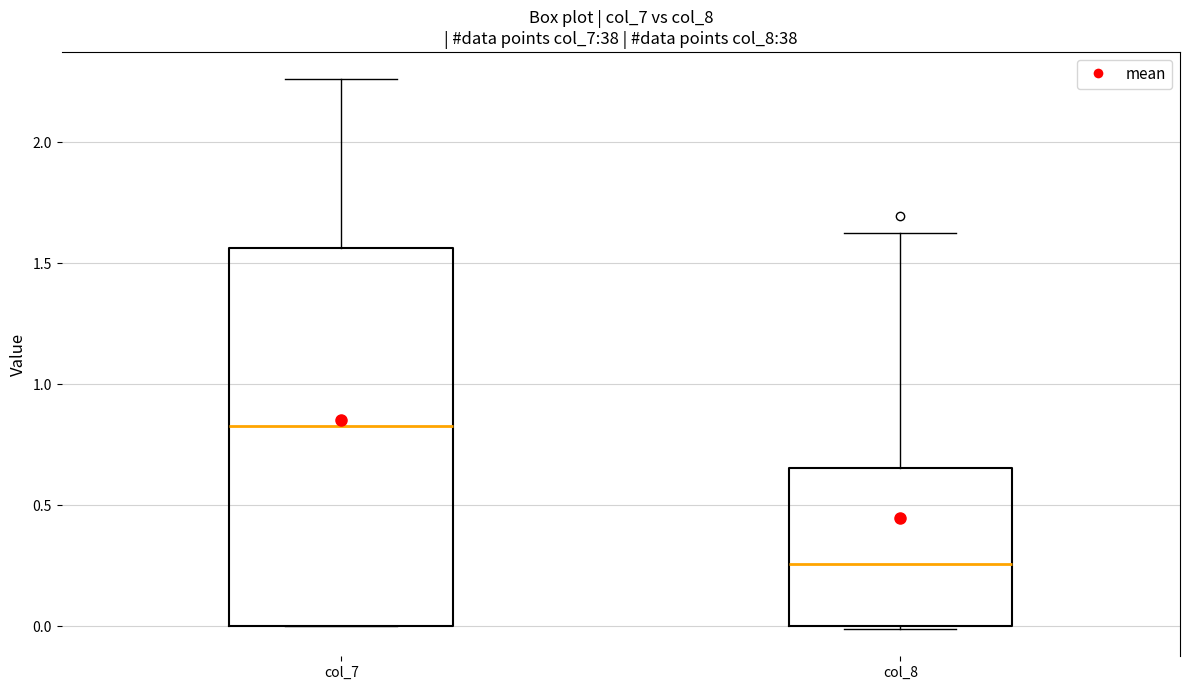

Where is the lower edge of the box for col_8 on the y-axis? The values are not printed on the chart, so give them approximately, as read against the axis.

0.00